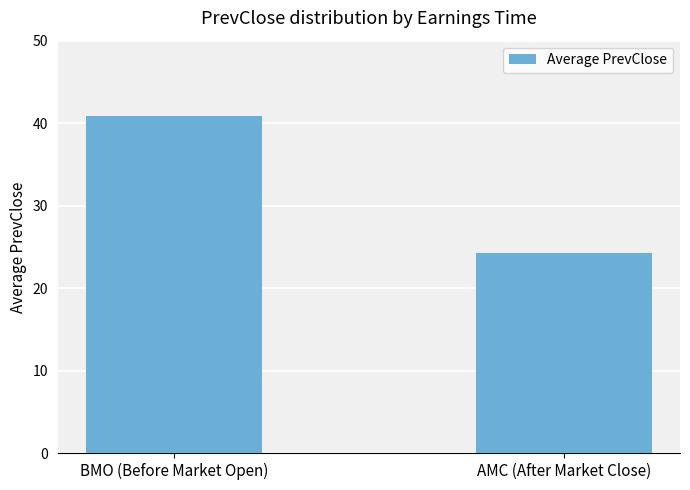

What is the difference between the values at BMO (Before Market Open) and AMC (After Market Close)?

16.6